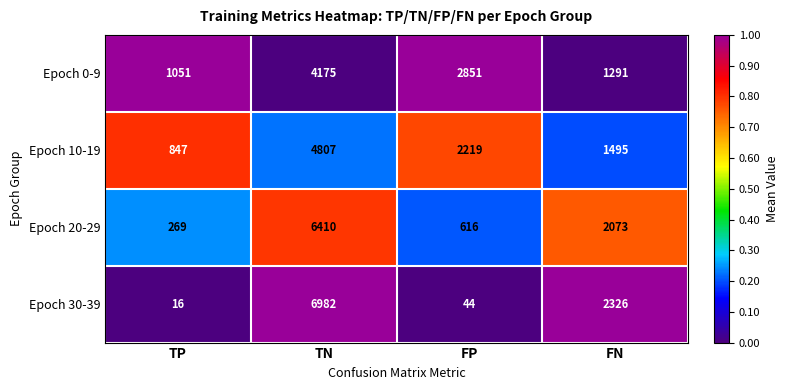

Reading right to left, extract all data points from this chart.

Epoch 0-9: 1291	2851	4175	1051
Epoch 10-19: 1495	2219	4807	847
Epoch 20-29: 2073	616	6410	269
Epoch 30-39: 2326	44	6982	16